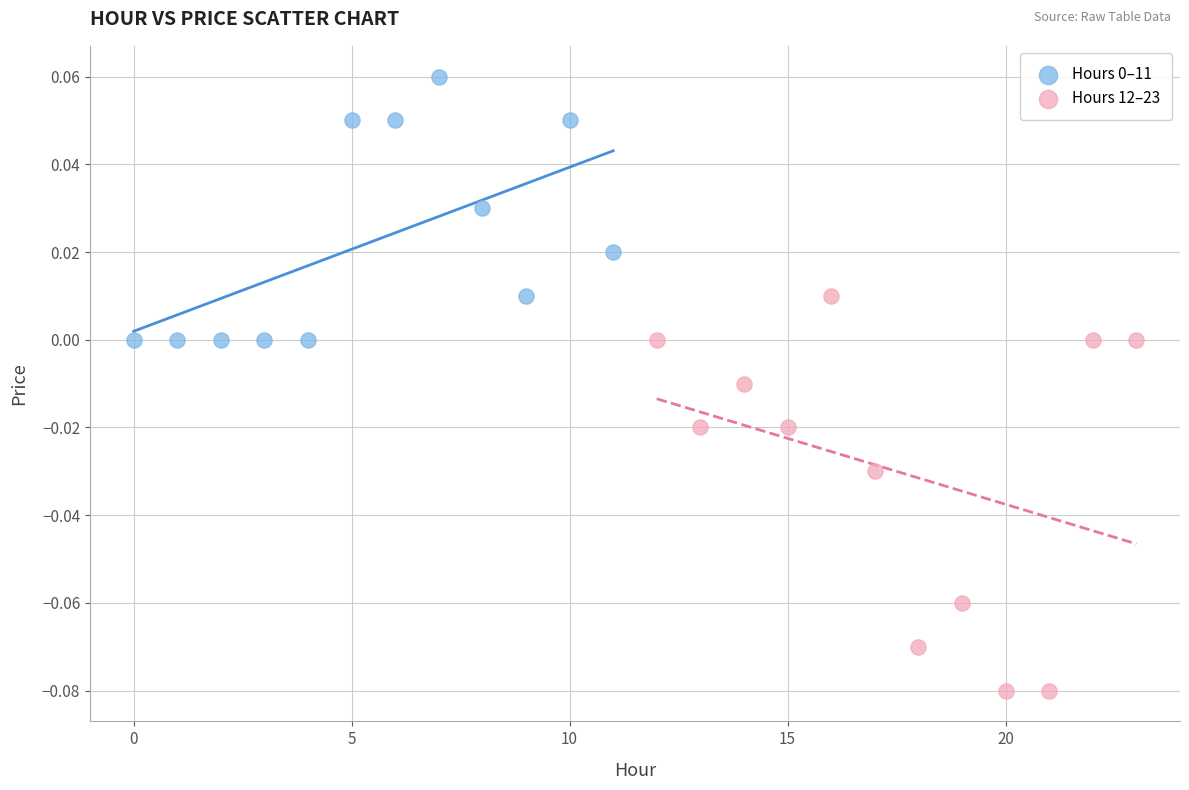

Which series contains the lowest Y value?

Hours 12–23